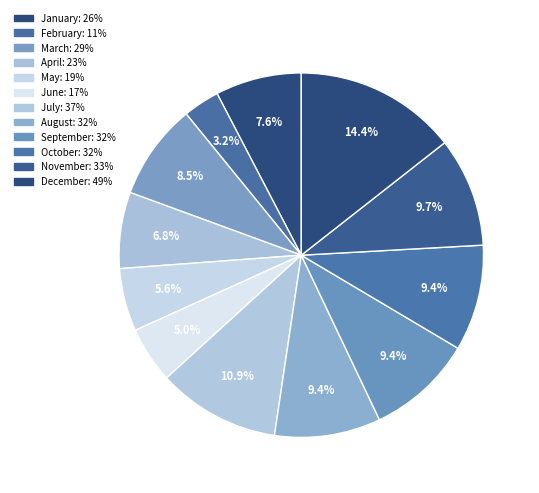

Does November account for over 50% of the chart?

No